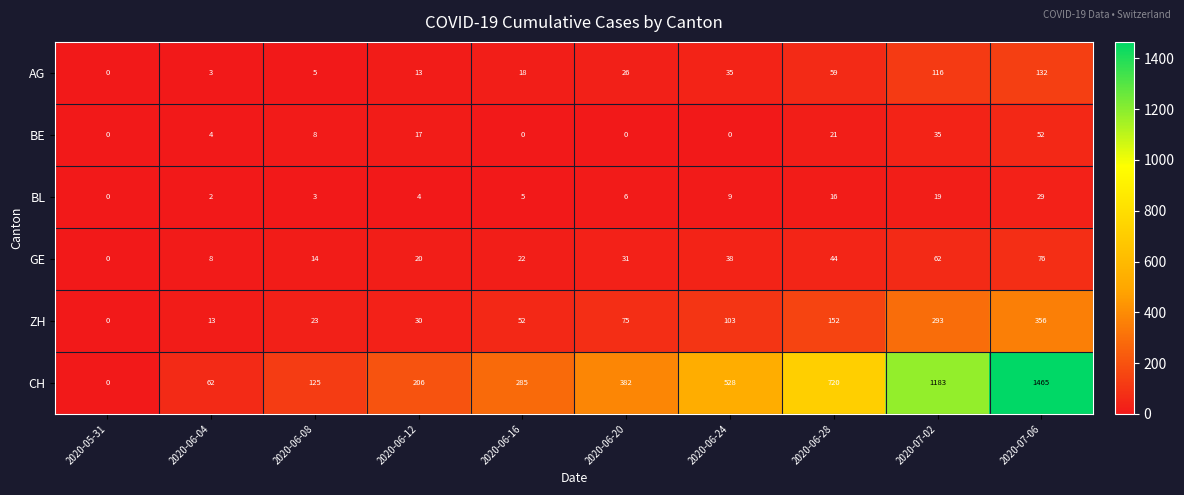

What is the total value across all series at 2020-07-02?

1708